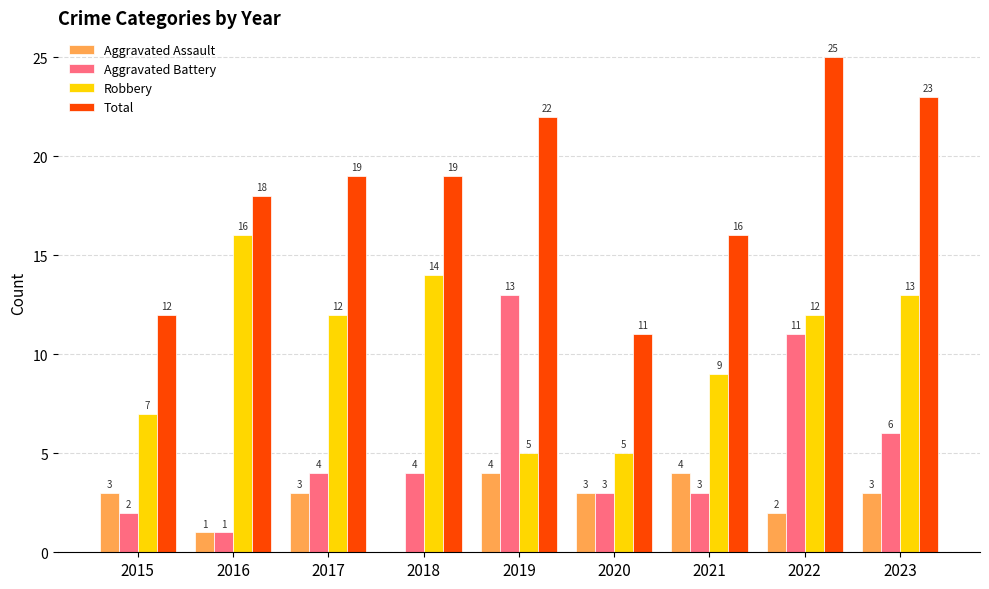

True or false: Aggravated Battery has a value of 13 at 2019.

True